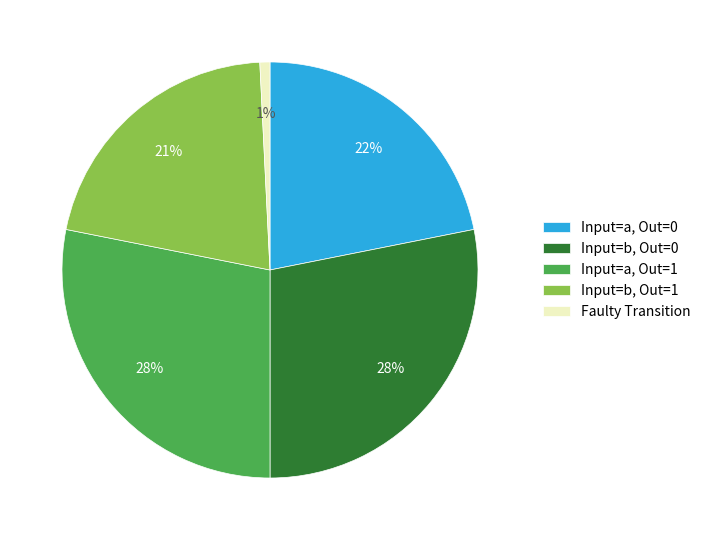

Is there a majority slice in this chart?

No